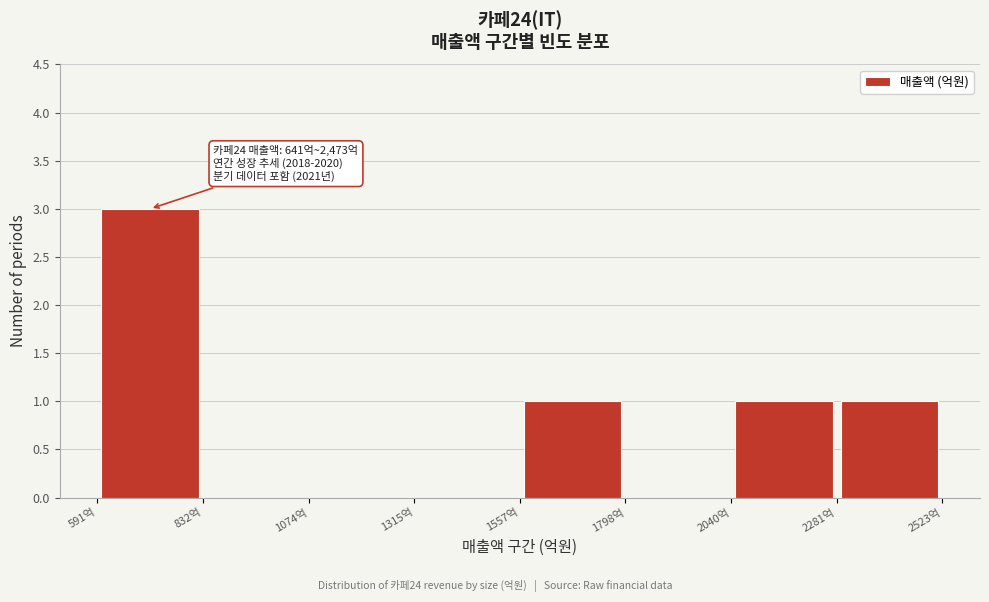

Over which range of the x-axis is the bar tallest?

600 to 850